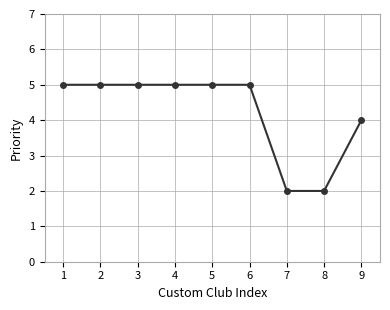

Read the value at 9.

4